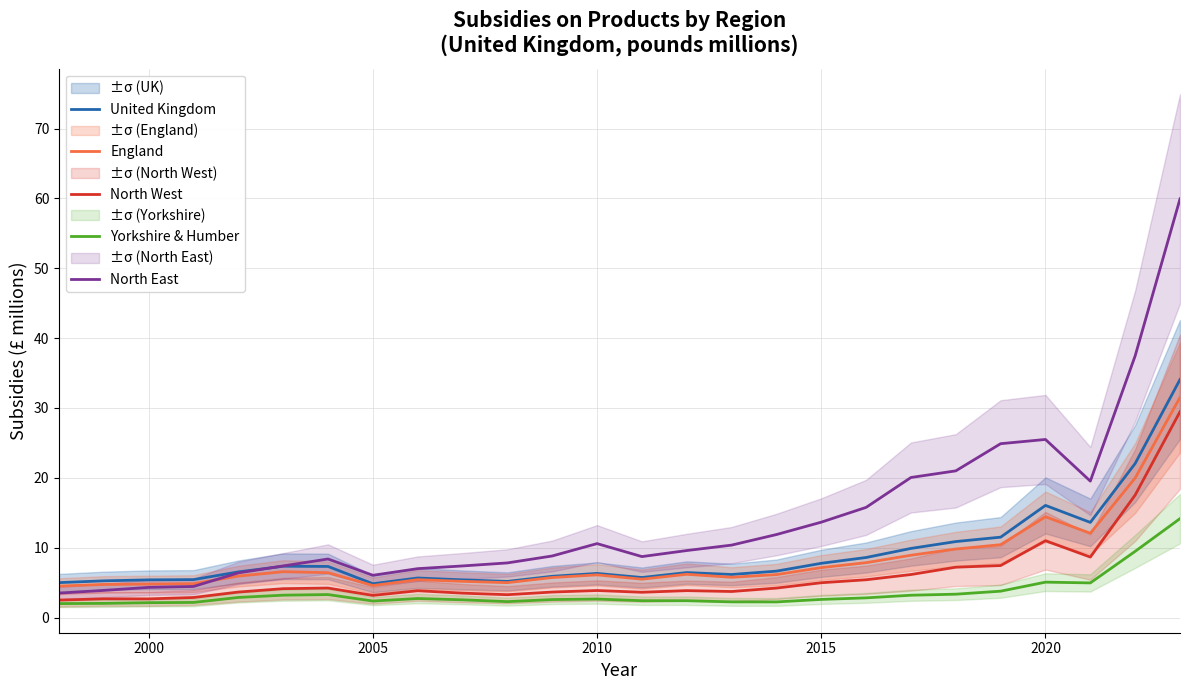

True or false: England and United Kingdom cross at least once.

False